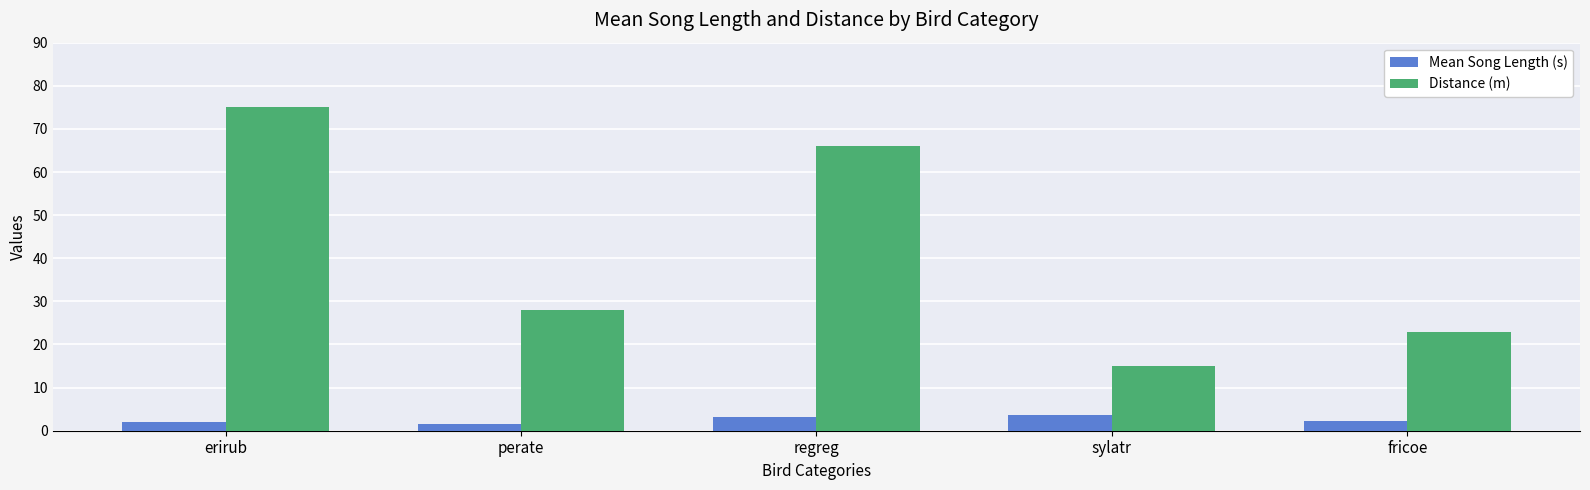

The Distance (m) series shows 66.0 at regreg. True or false?

True